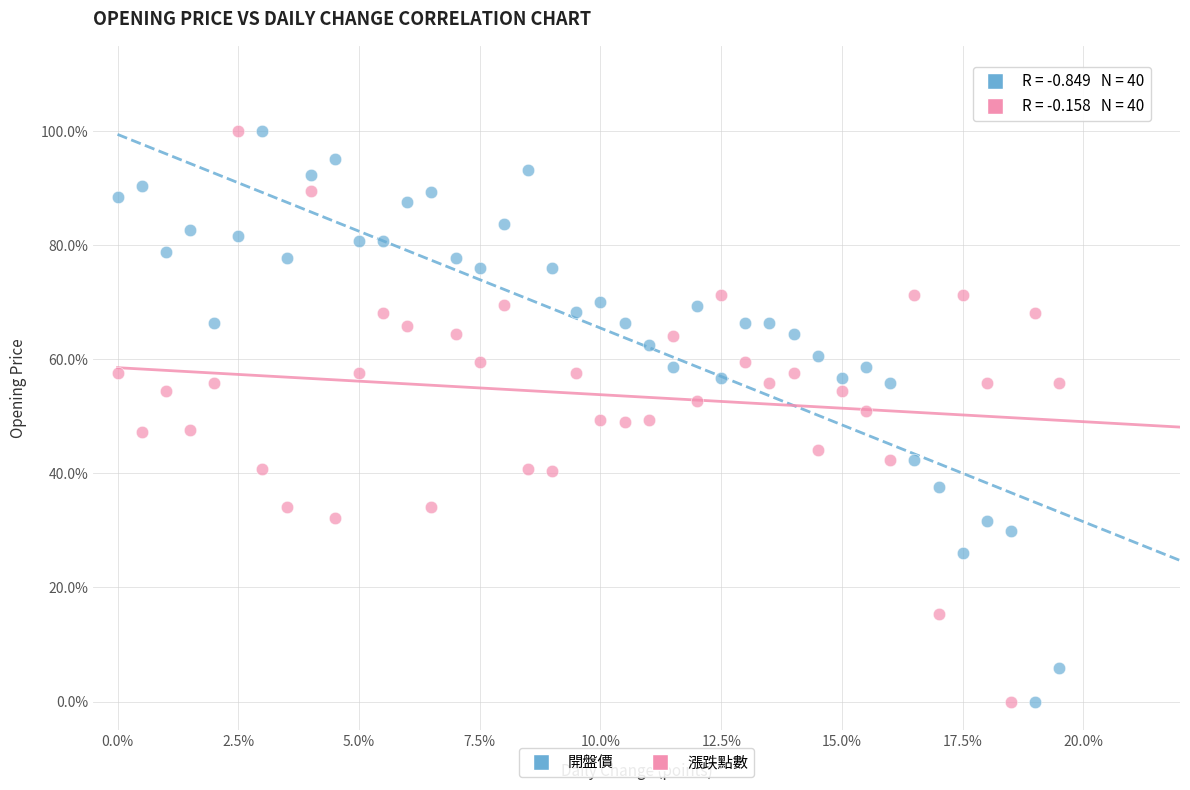

What are all the series names shown in the legend?

開盤價, 漲跌點數